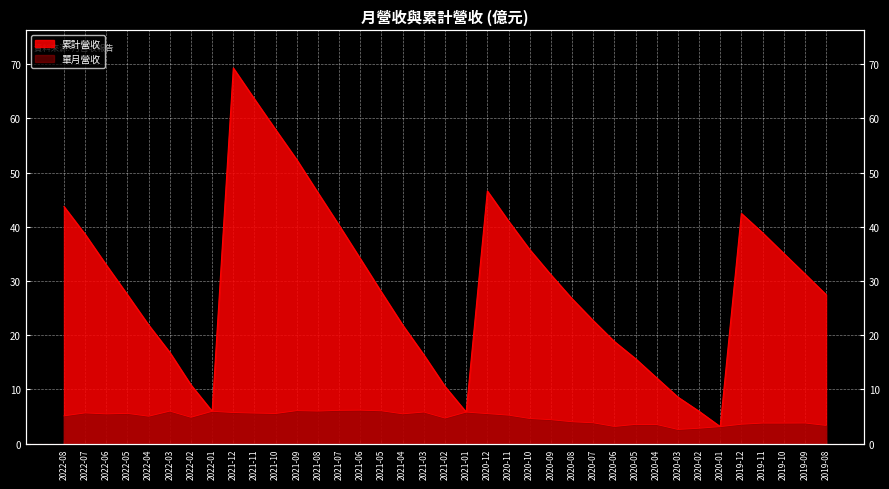

List the series in order of their overall mean, highest first.

累計營收, 單月營收